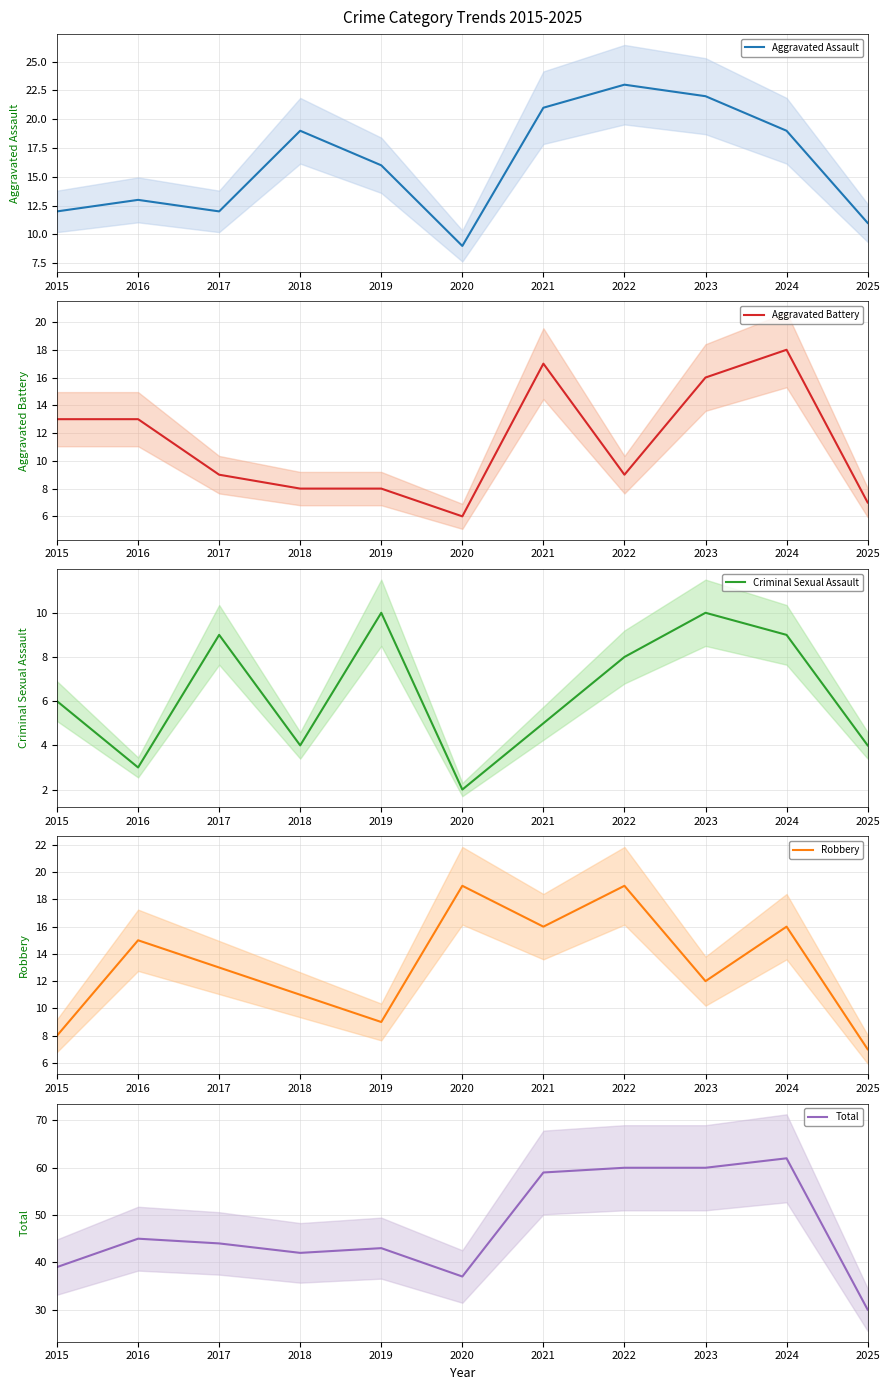

How many values in the Robbery series are below 13?

5